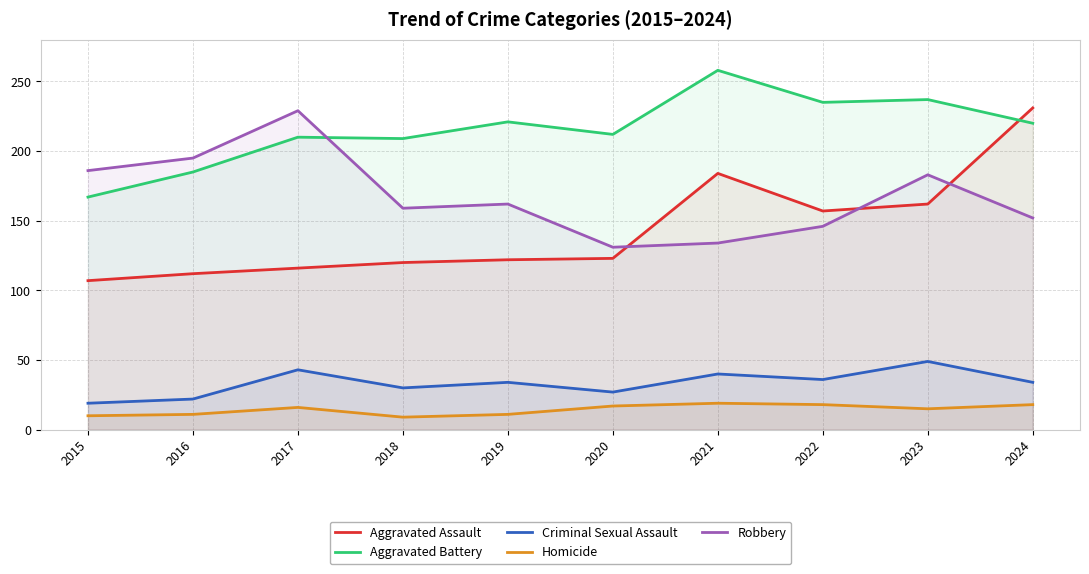

How many lines are shown in the chart?

5